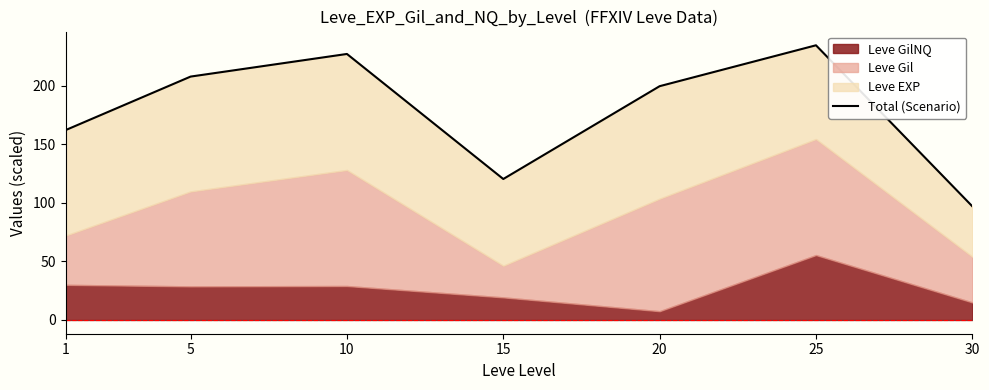

What is the maximum value shown in the chart?

234.4